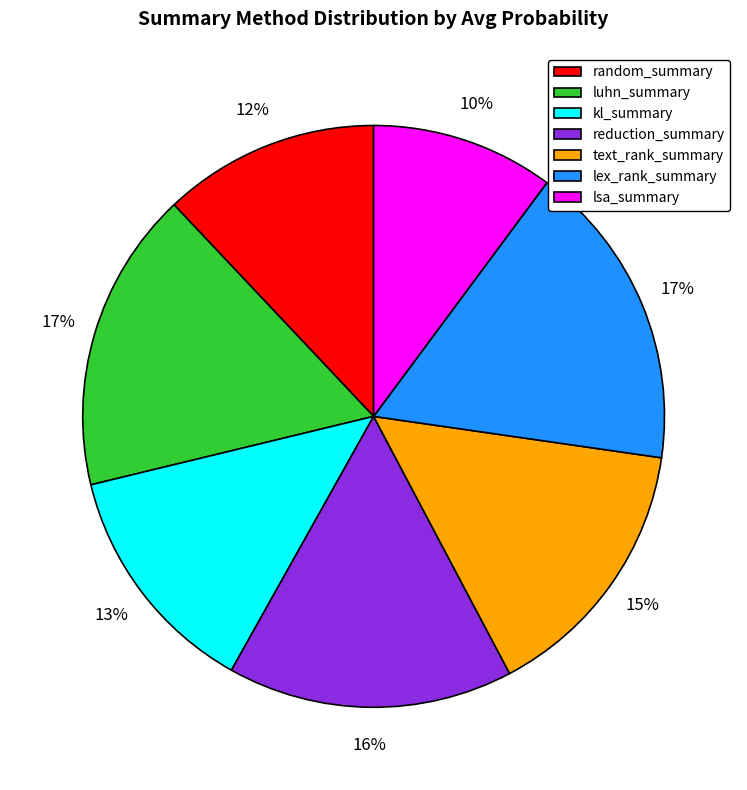

Do kl_summary and text_rank_summary together represent more than half of the pie?

No